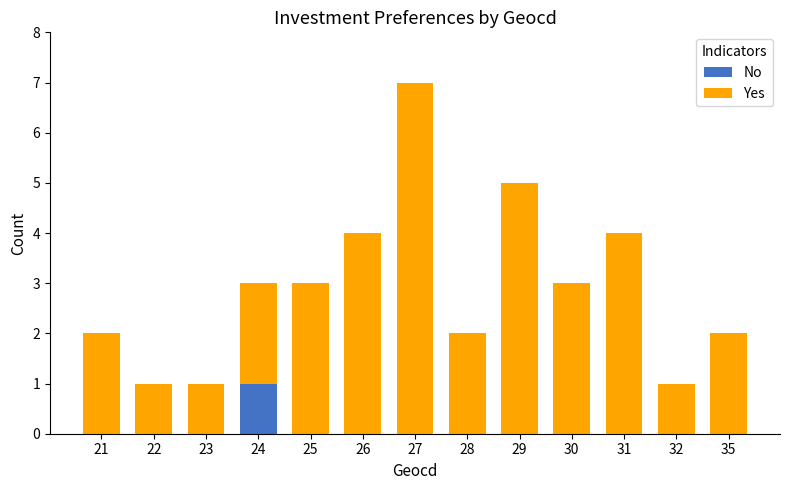

Are the bars horizontal?

No